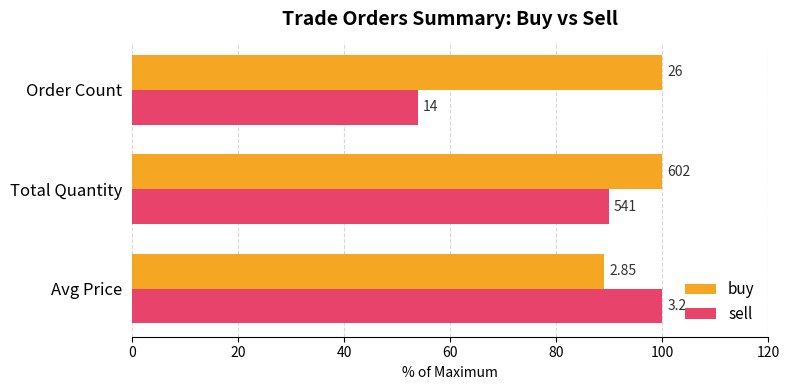

What are all the series names shown in the legend?

buy, sell